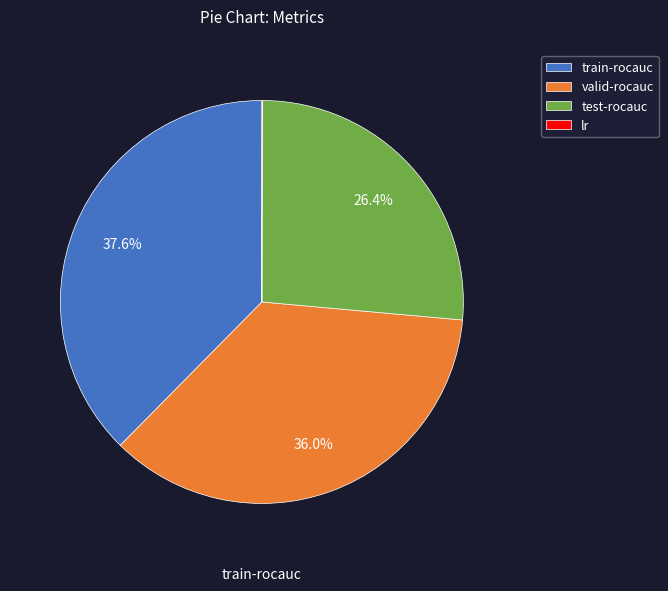

To the nearest percent, what percentage of the pie is valid-rocauc?

36%